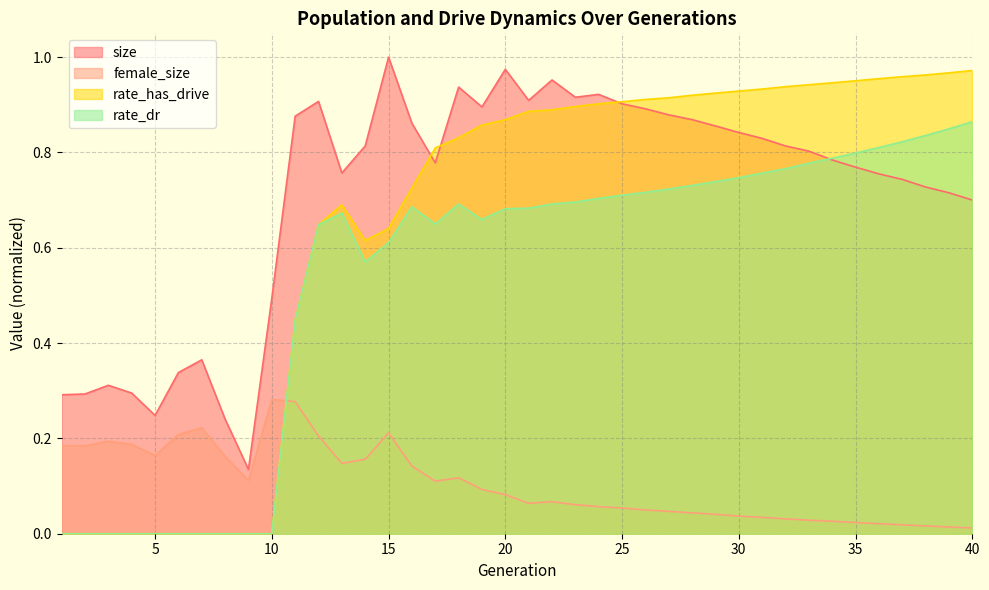

What are all the series names shown in the legend?

size, female_size, rate_has_drive, rate_dr